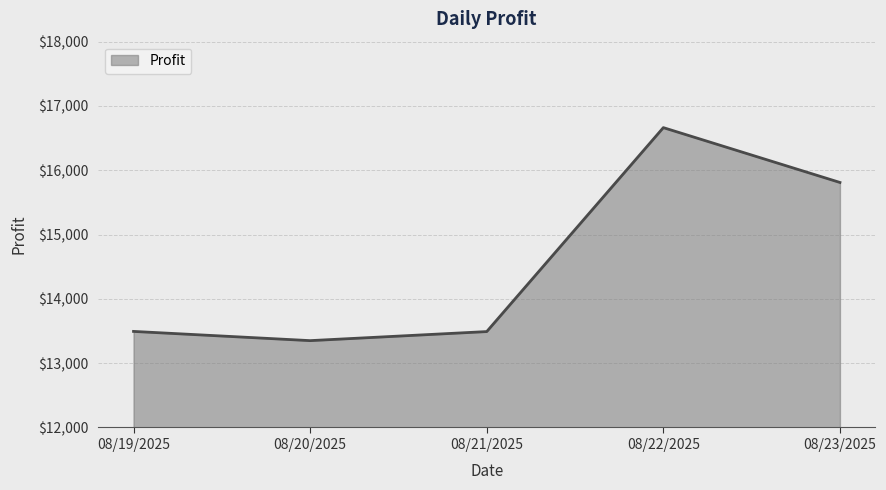

True or false: the data shows 13494.0 at 08/19/2025.

True